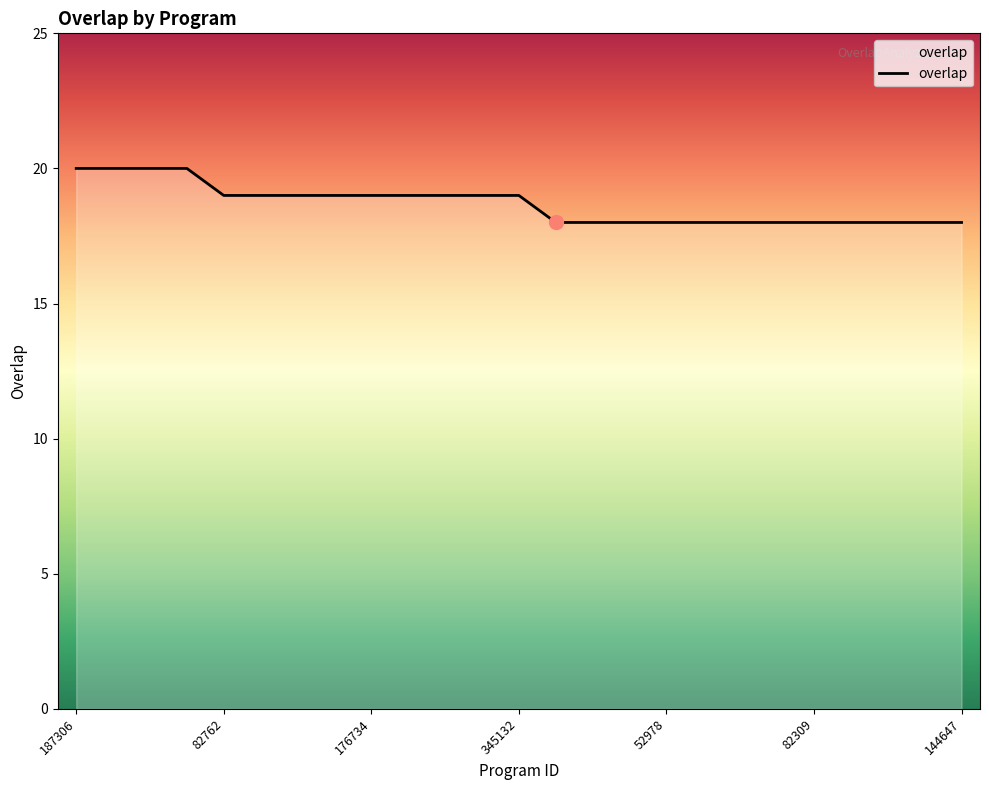

What is the smallest value displayed?

18